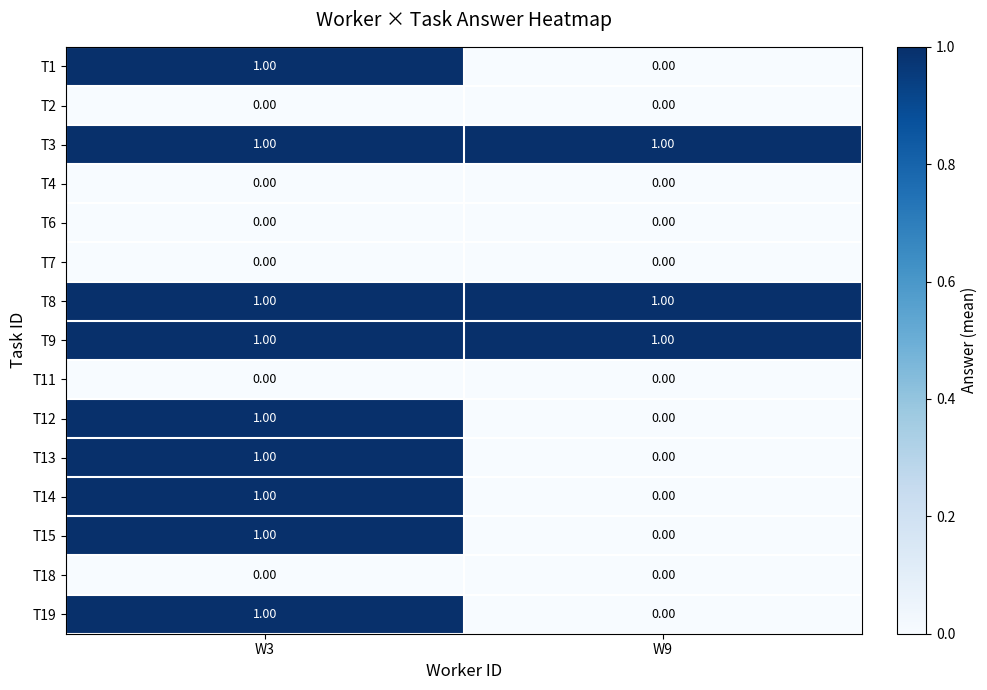

What is the total value across all series at W3?

9